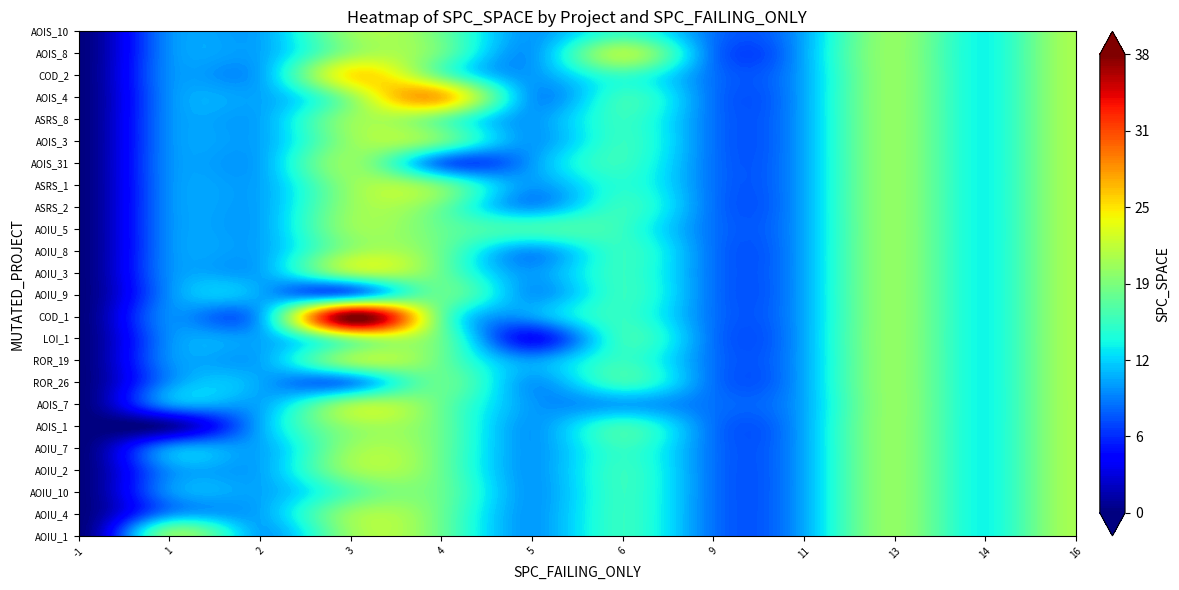

True or false: DailyLimit.Account.AOIS_31 has a value of 4 at SPC_FAILING_ONLY.

True